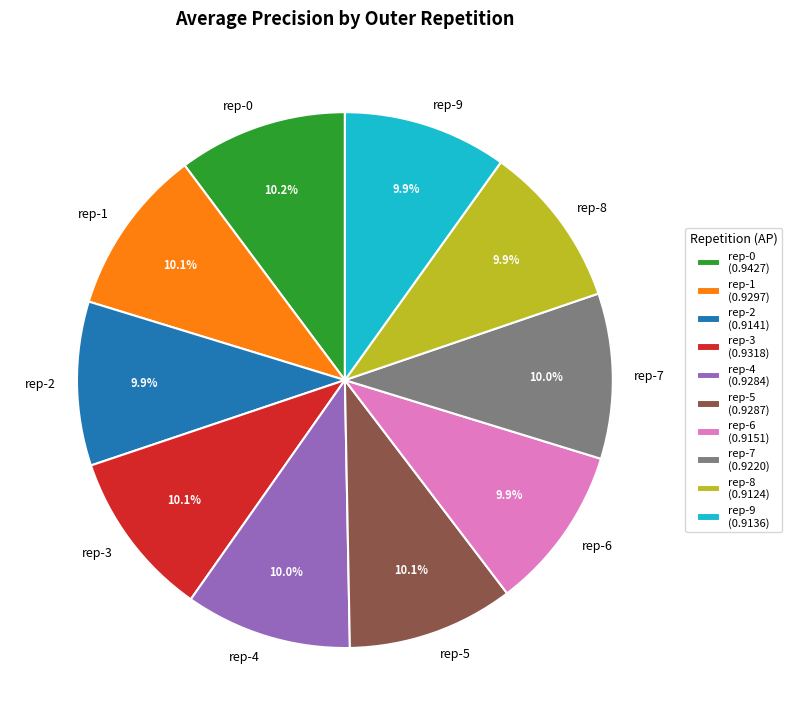

Is there a majority slice in this chart?

No